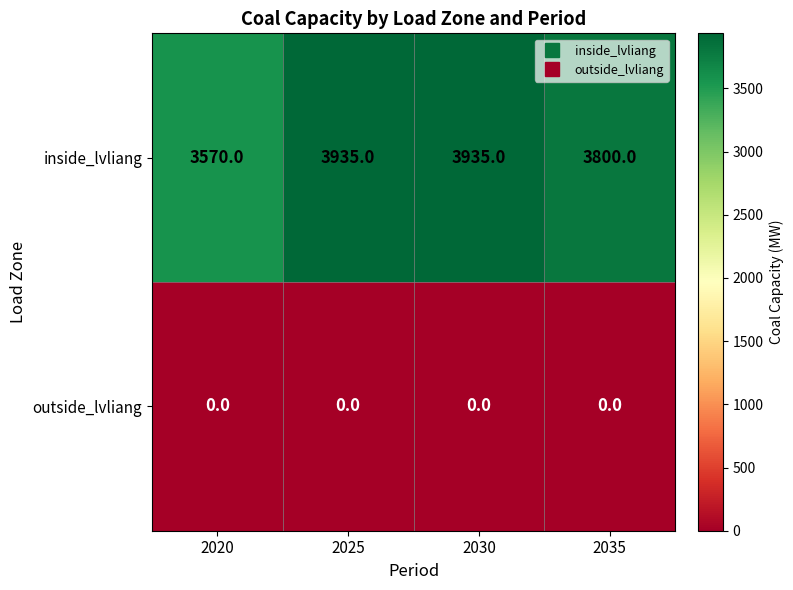

Count the number of data series in this chart.

2